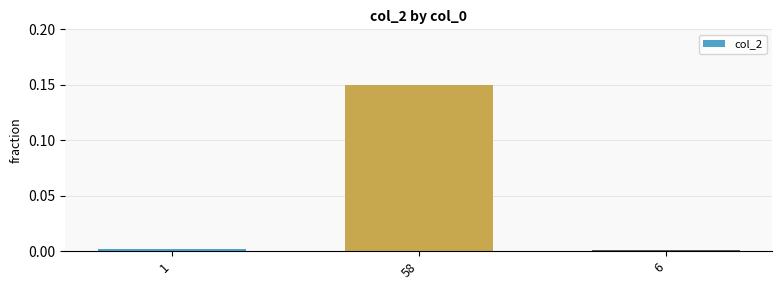

What is the sum of the values at 6 and 58?

0.2